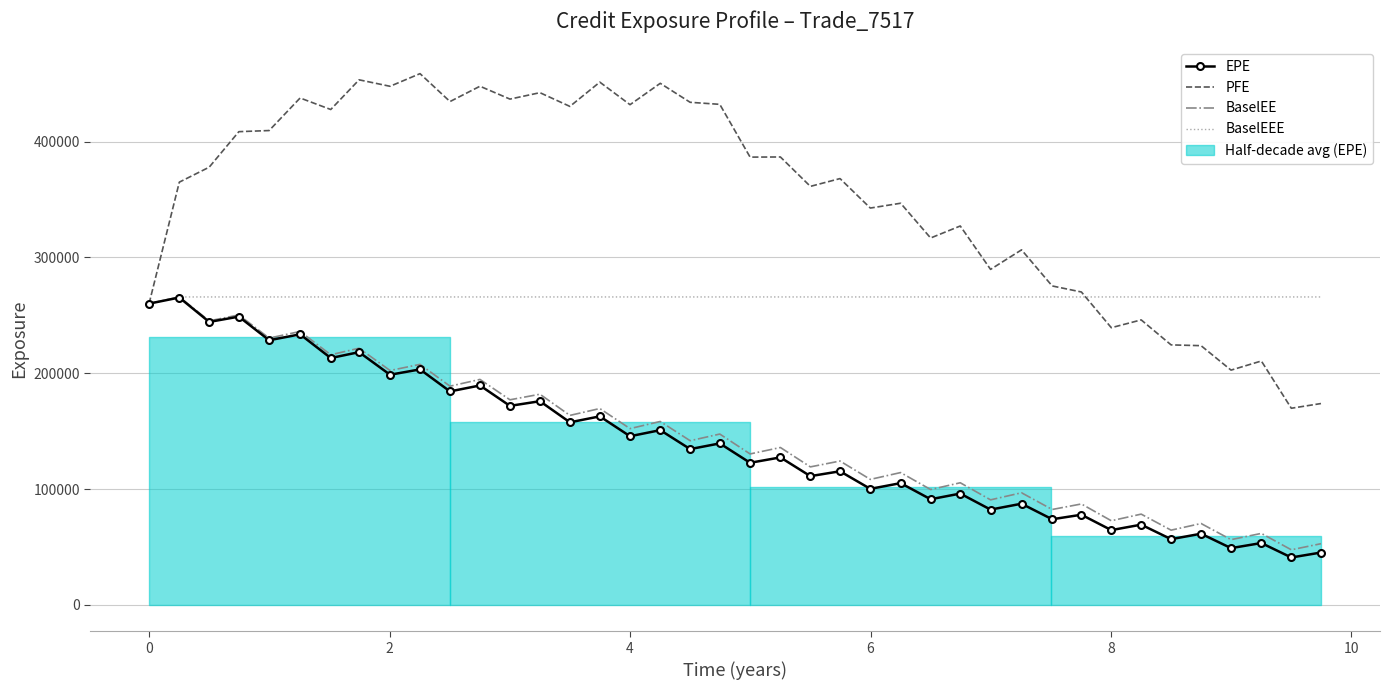

True or false: EPE has more than 2 points higher than both neighbors.

True